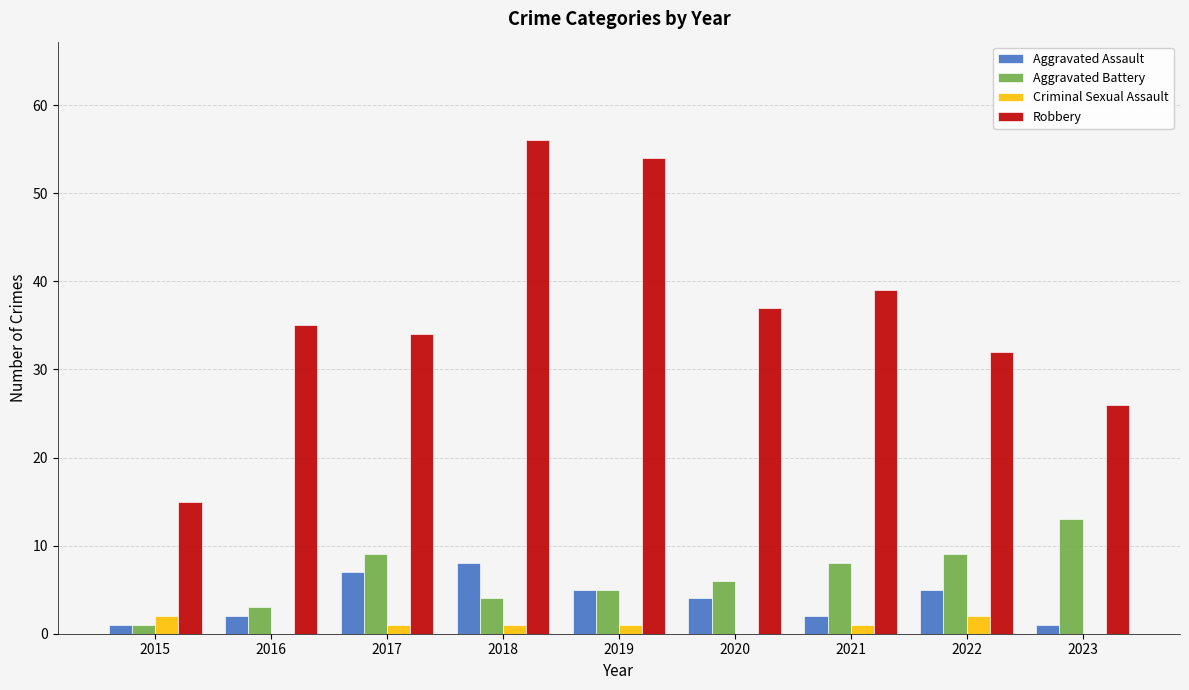

What is the maximum value shown in the chart?

56